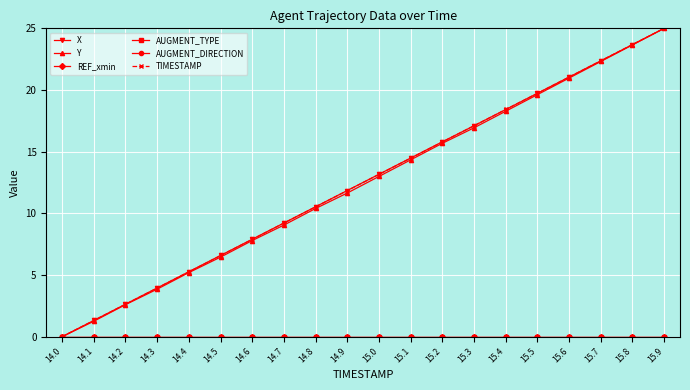

Read the X value at 14.3.

4.0